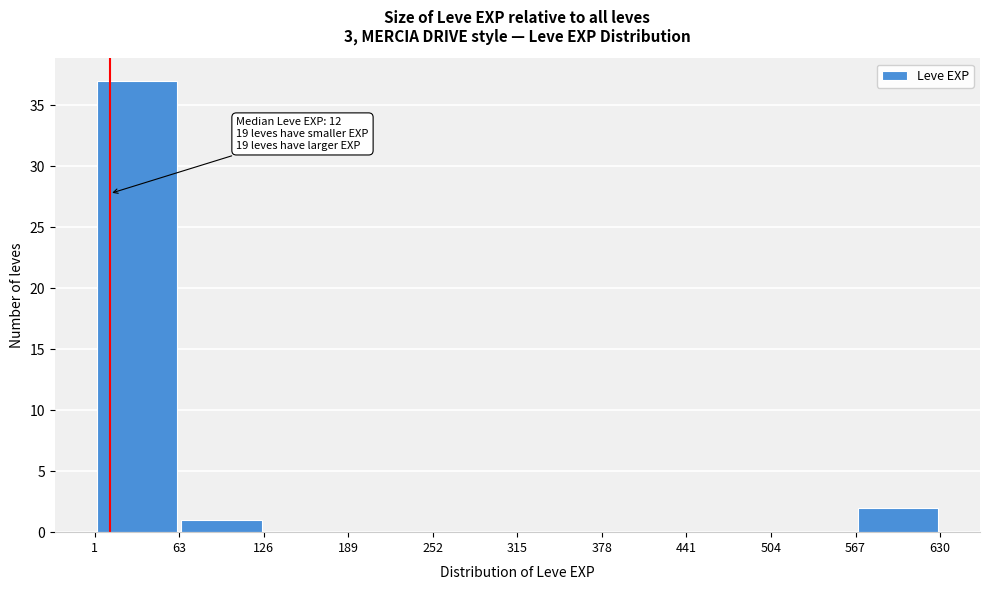

Which range on the x-axis has the tallest bar?

1 to 63